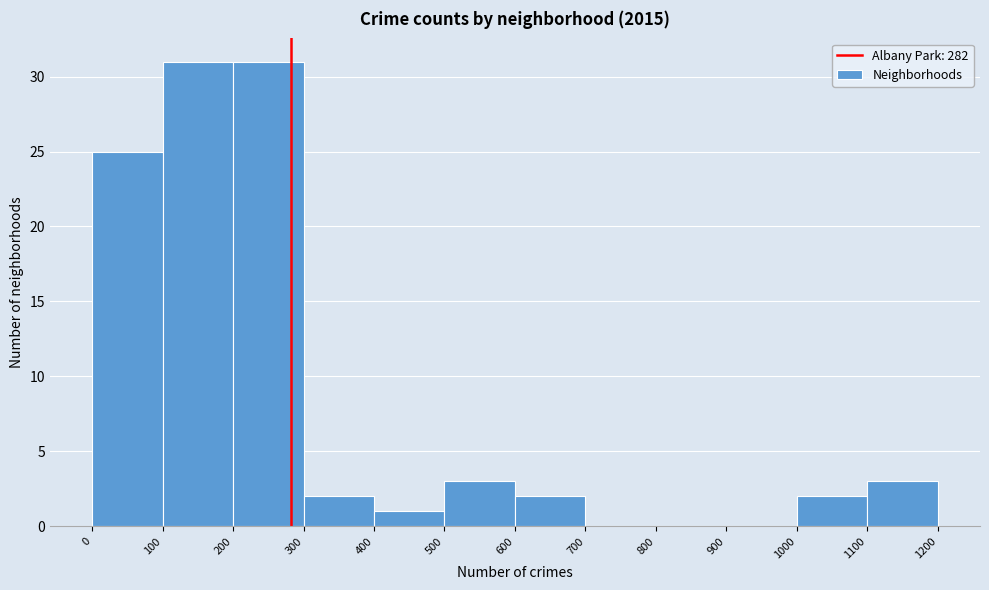

Reading left to right, list every bar in this chart as the range it spans on the x-axis followed by its height. The values are not printed on the chart, so give them approximately, as read against the axis.

0 to 100: 25
100 to 200: 31
200 to 300: 31
300 to 400: 2
400 to 500: 1
500 to 600: 3
600 to 700: 2
700 to 800: 0
800 to 900: 0
900 to 1000: 0
1000 to 1100: 2
1100 to 1200: 3